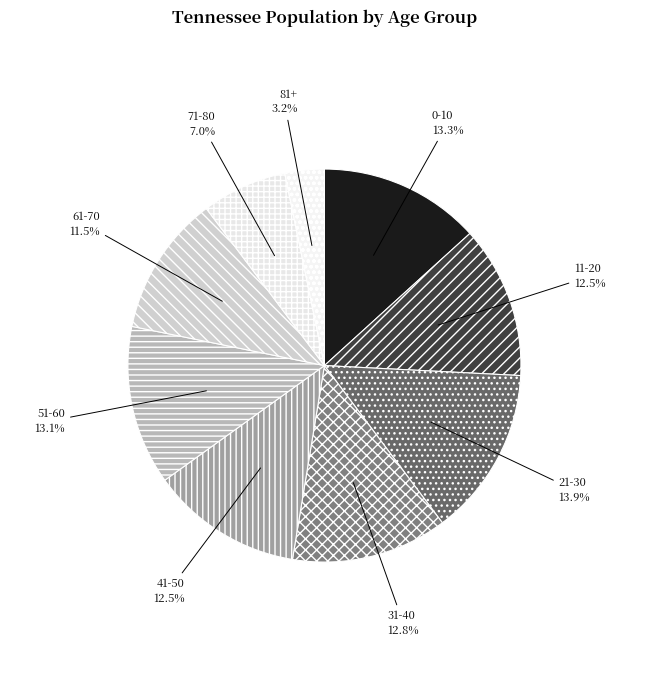

Is there a majority slice in this chart?

No